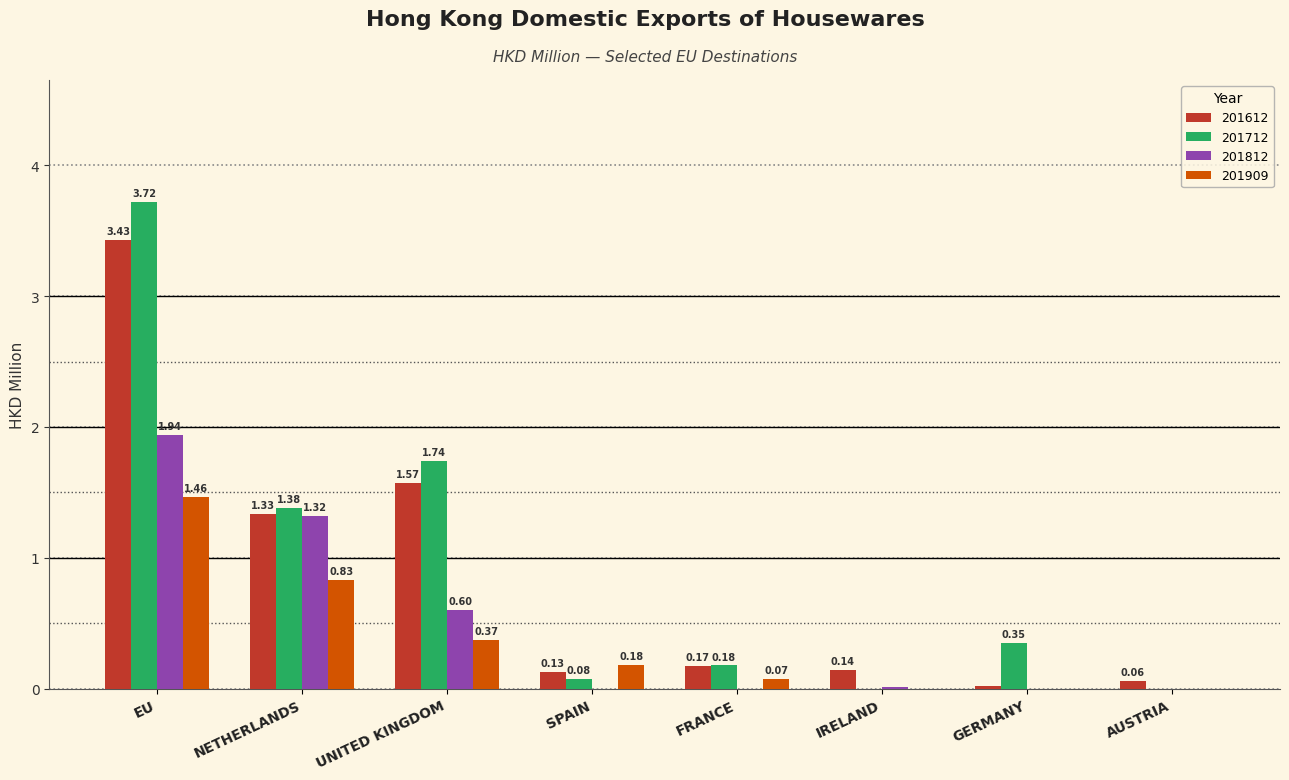

What is the sum of all 201909 values?

2.9